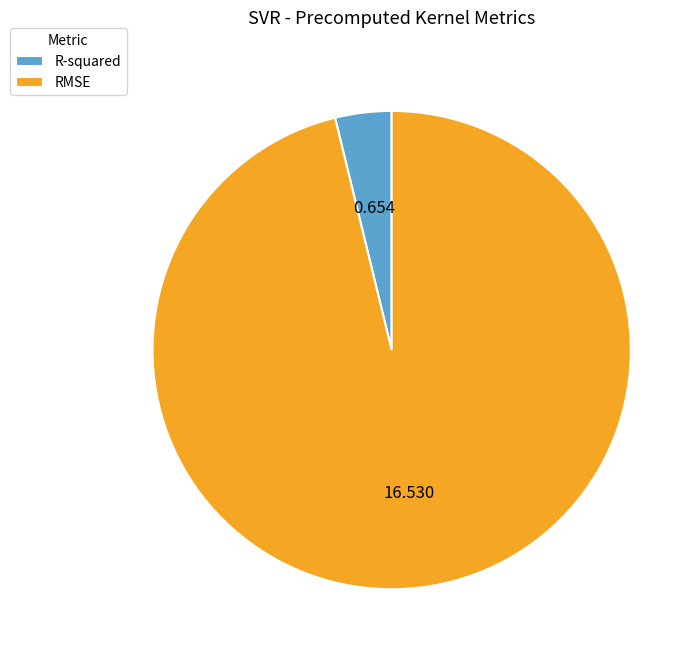

Rank the categories by value from highest to lowest.

RMSE, R-squared